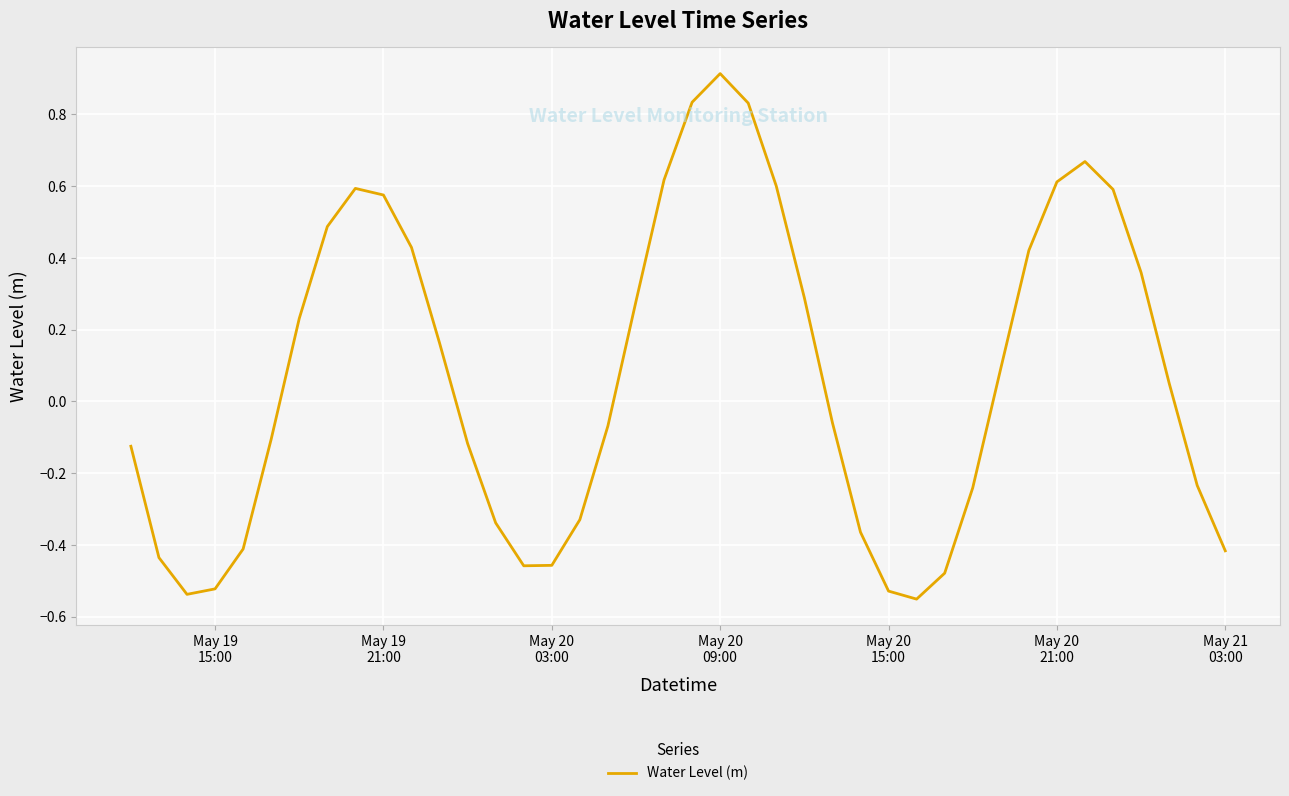

What is the maximum value shown in the chart?

0.9